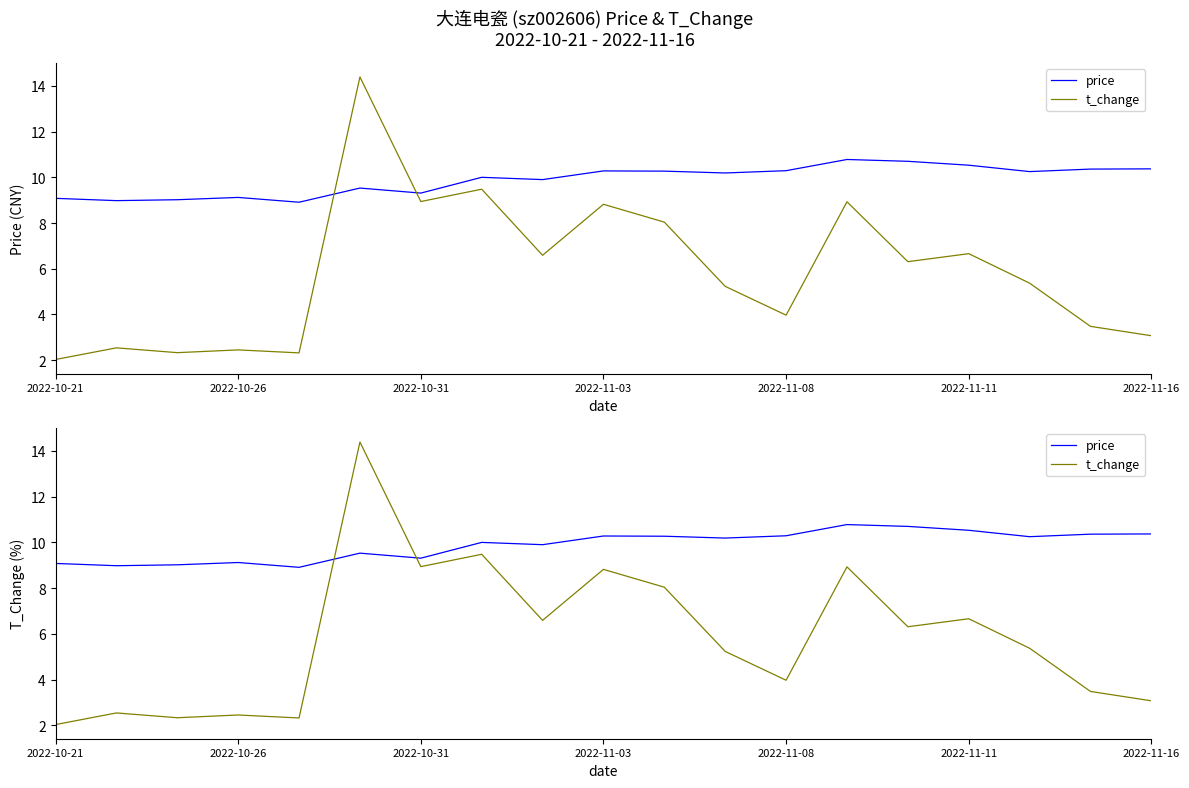

Which series has the largest range (max minus min)?

t_change